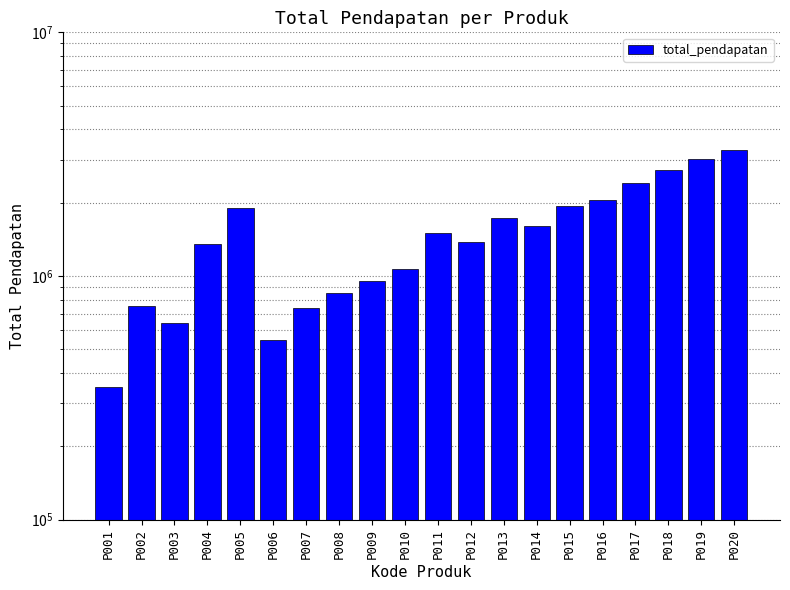

At which category does the chart reach its minimum across all series?

P001